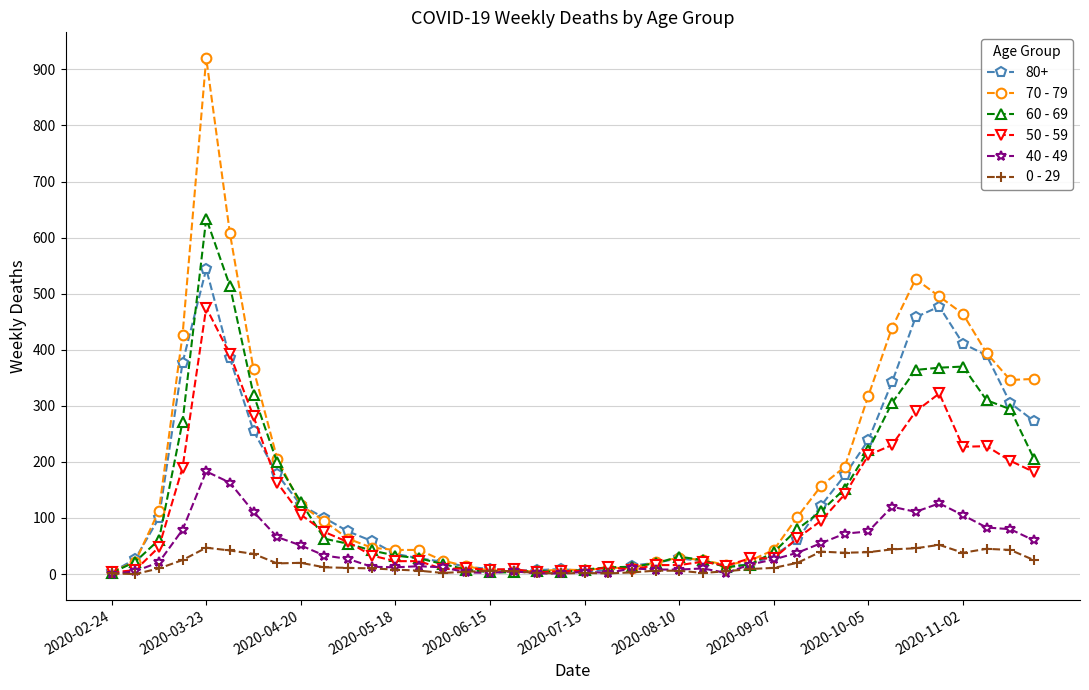

Rank the series by their maximum value, from highest to lowest.

70 - 79, 60 - 69, 80+, 50 - 59, 40 - 49, 0 - 29